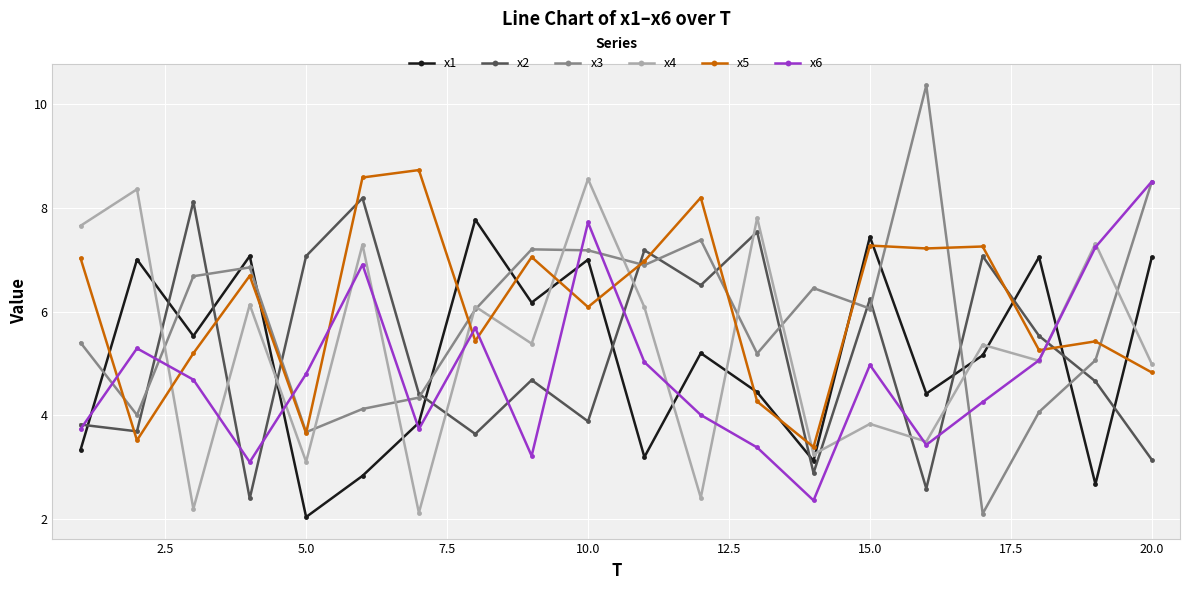

What is the highest value of the x4 series?

8.6